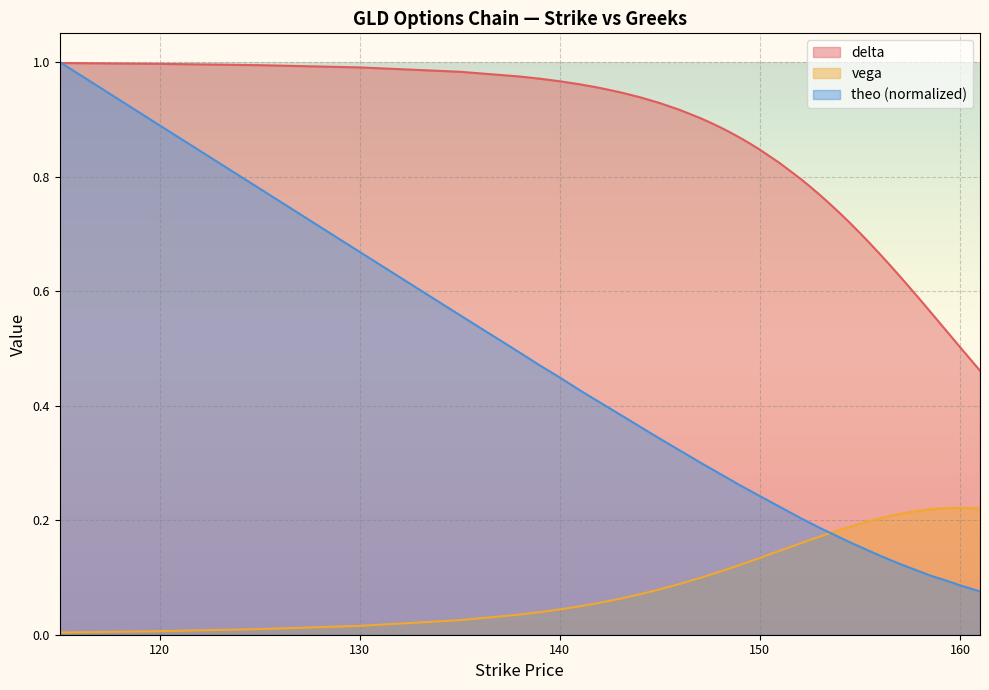

Is the value of theo at 140 greater than the value of vega at 157.5?

Yes